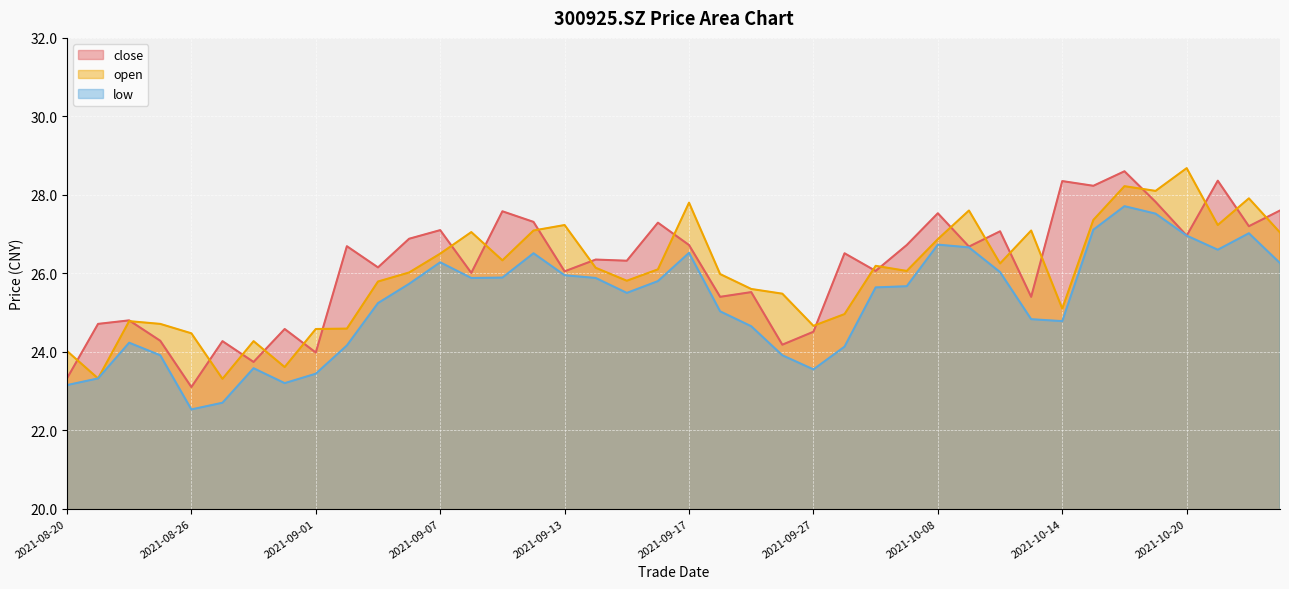

What is the maximum value shown in the chart?

28.7